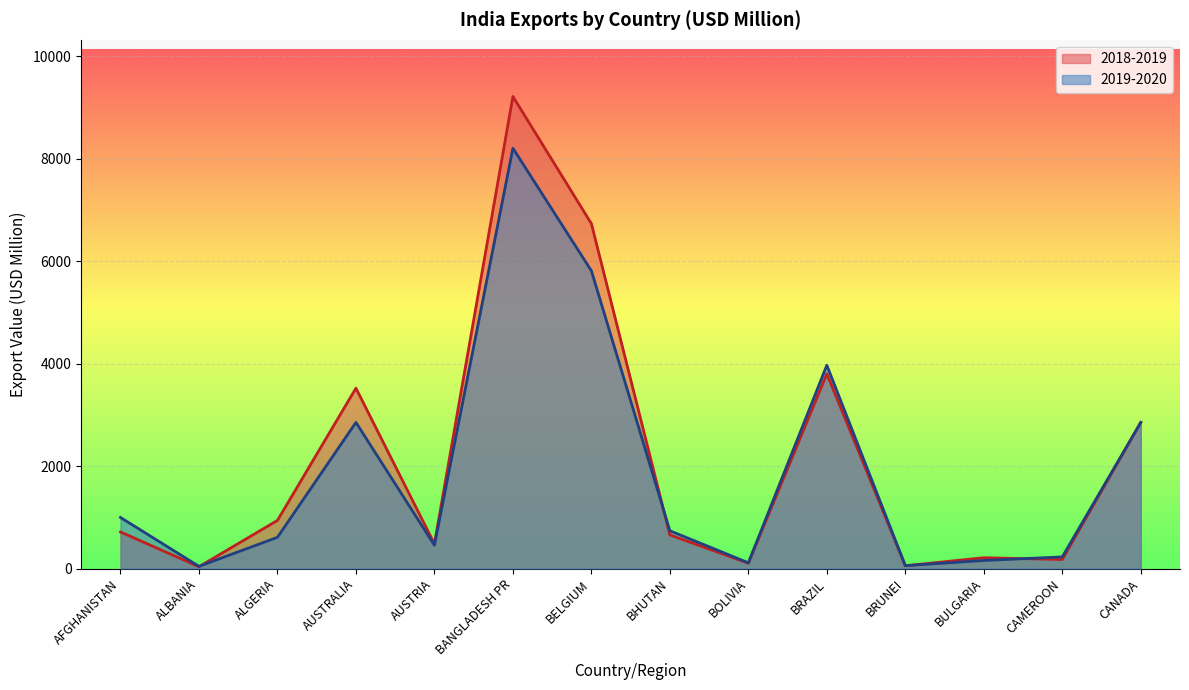

True or false: 2019-2020 and 2018-2019 intersect in this chart.

True